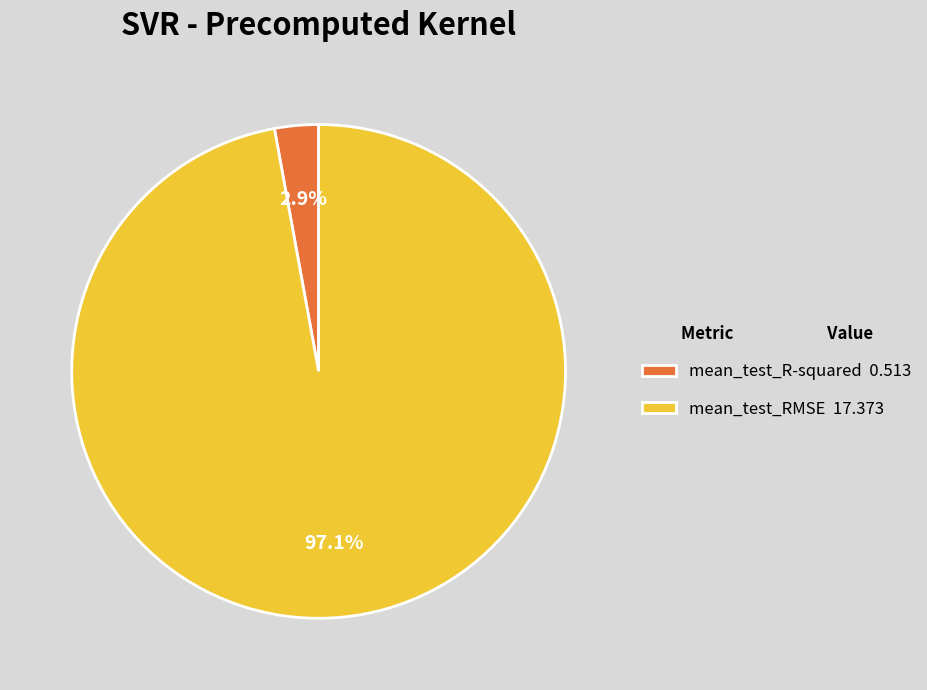

What percentage is NOT represented by mean_test_RMSE?

2.9%